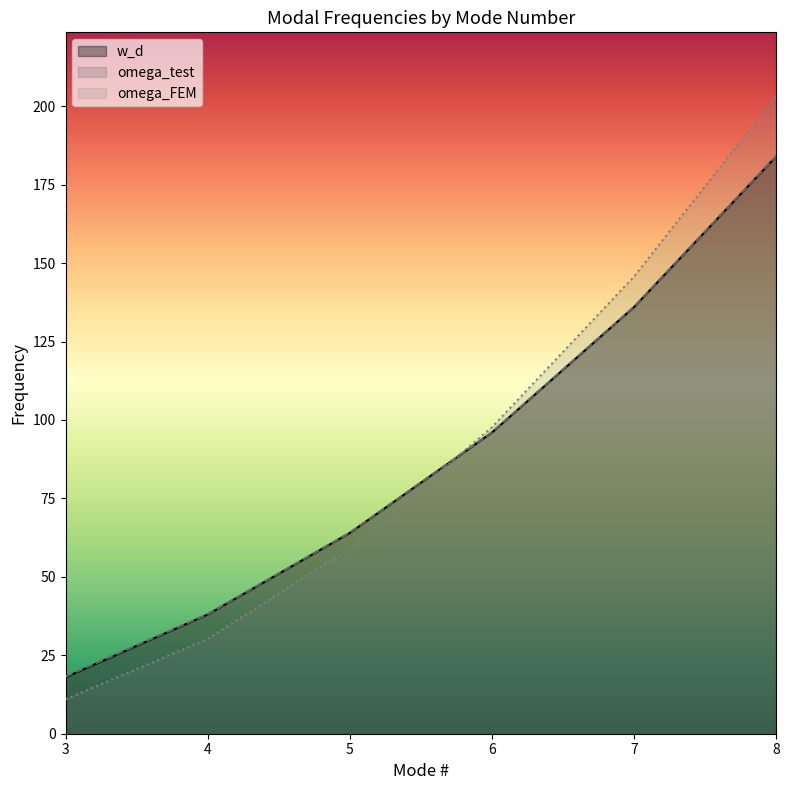

The omega_FEM series shows 203.2 at 8. True or false?

True